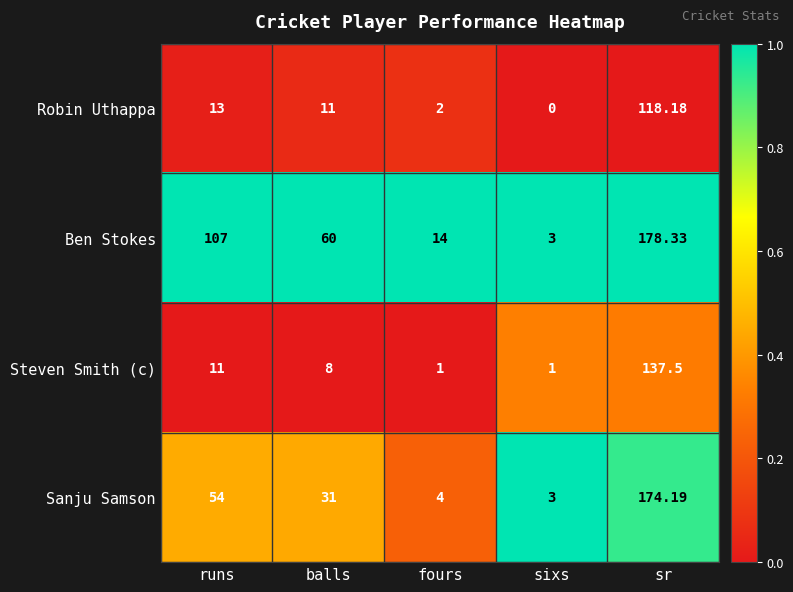

At which label is Robin Uthappa closest to 59?

runs